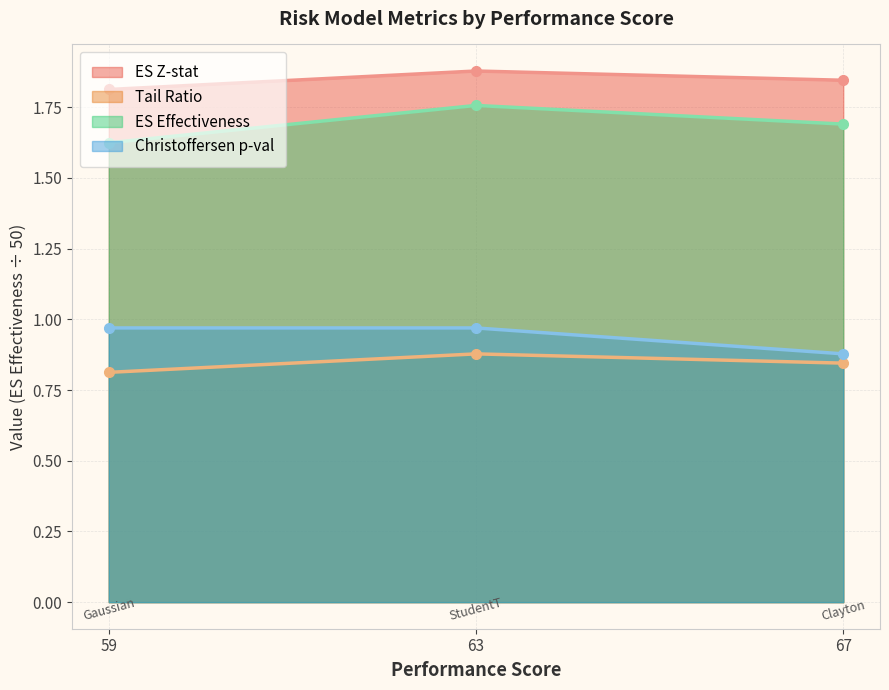

List the series in order of their peak value, lowest first.

Tail Ratio, Christoffersen p-val, ES Effectiveness, ES Z-stat